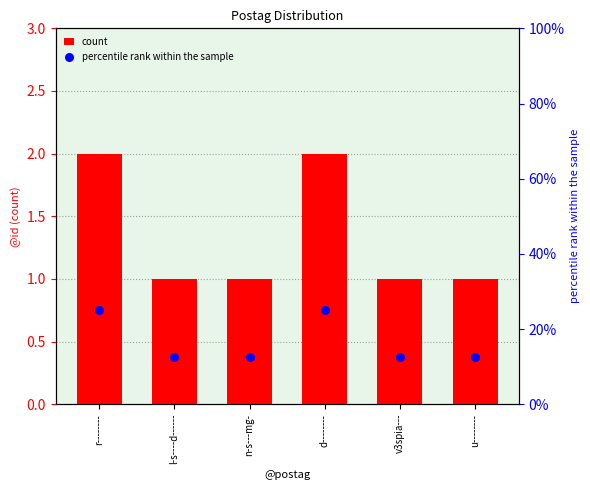

Which series contains the lowest Y value?

count